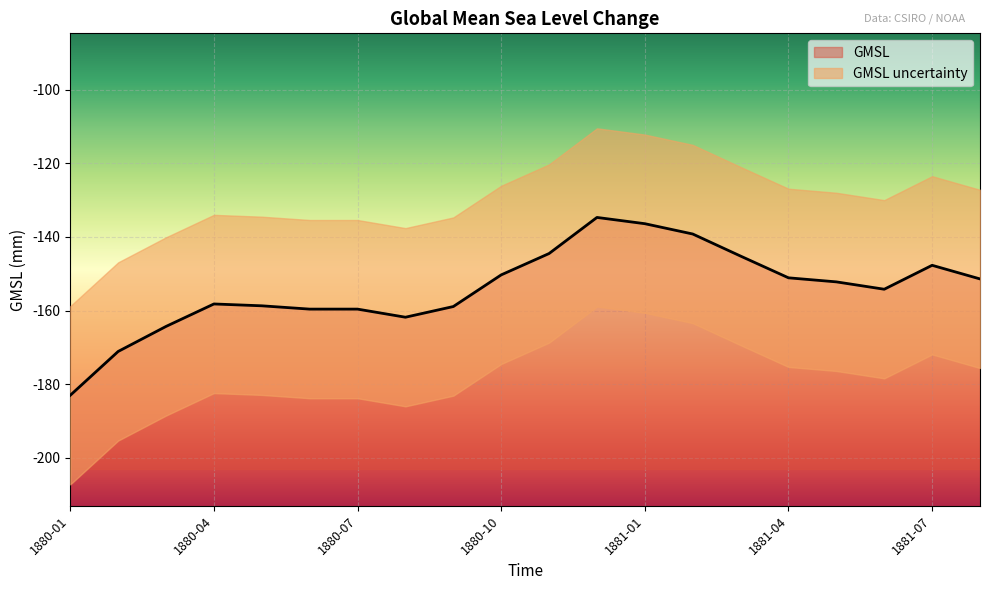

Reading right to left, extract all data points from this chart.

-151.4	-147.7	-154.2	-152.2	-151.1	-145.2	-139.2	-136.4	-134.7	-144.5	-150.3	-158.9	-161.8	-159.6	-159.6	-158.7	-158.2	-164.3	-171.1	-183.0